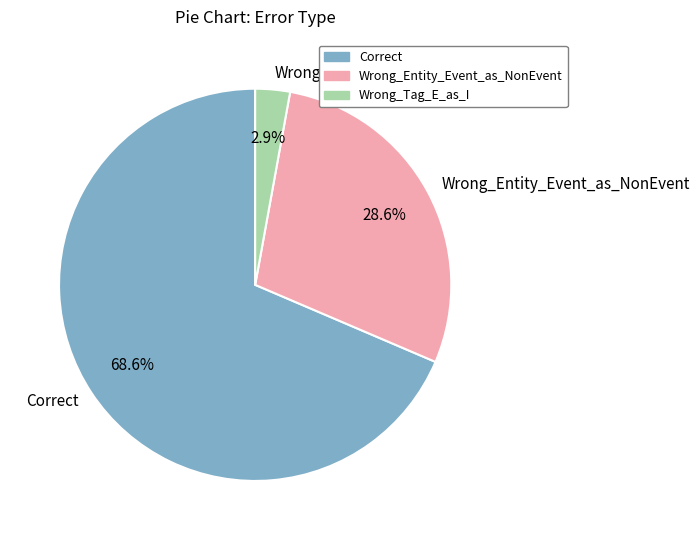

To the nearest percent, what percentage of the pie is Wrong_Entity_Event_as_NonEvent?

29%